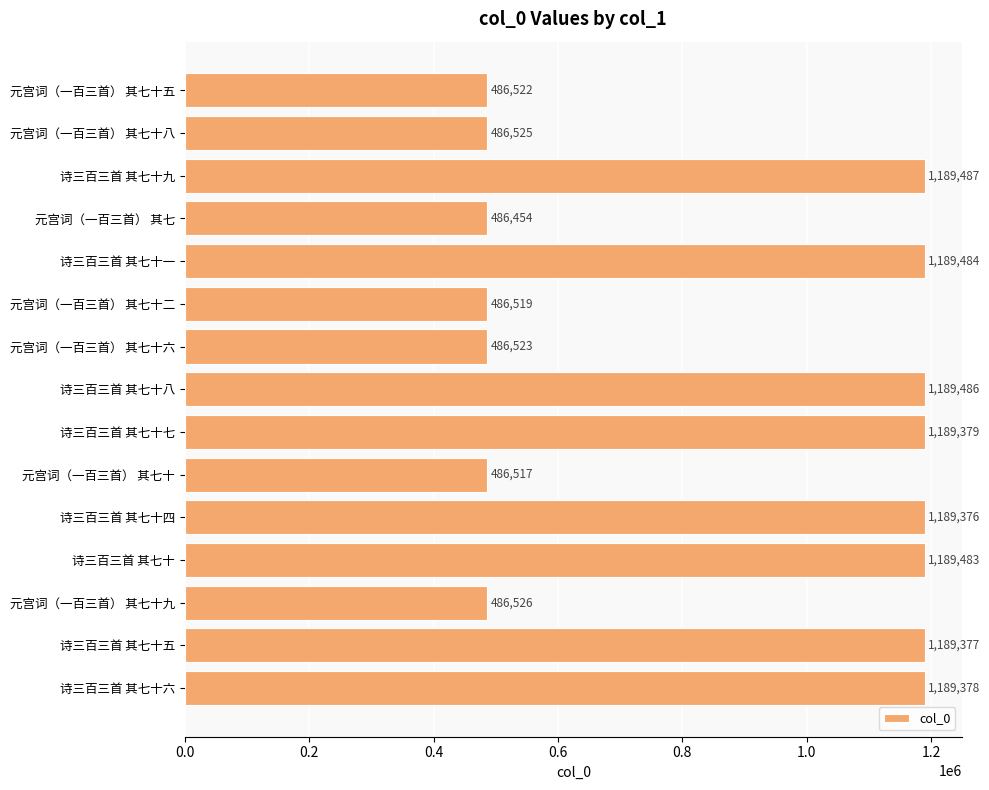

How many series are shown in this chart?

1